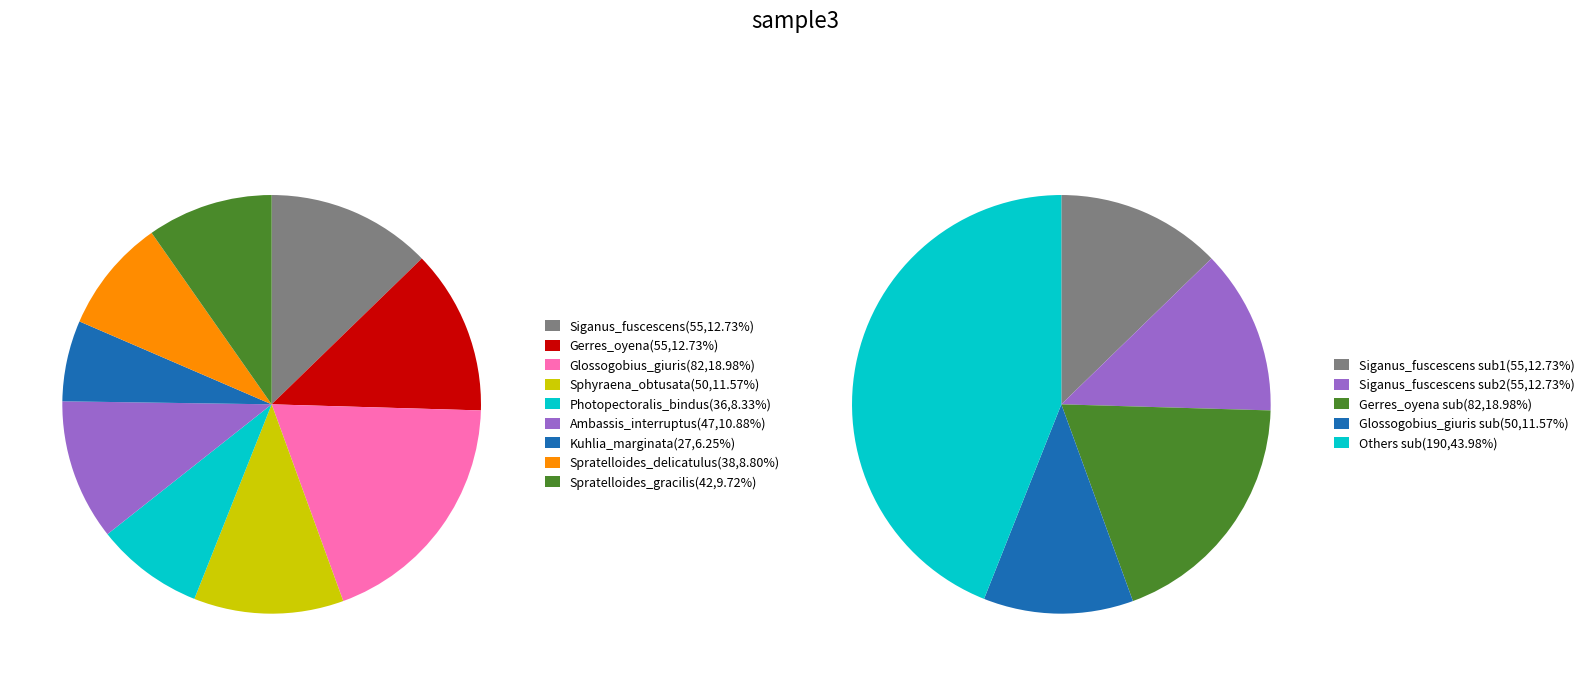

What percentage is the Spratelloides_gracilis slice, to the nearest percent?

10%